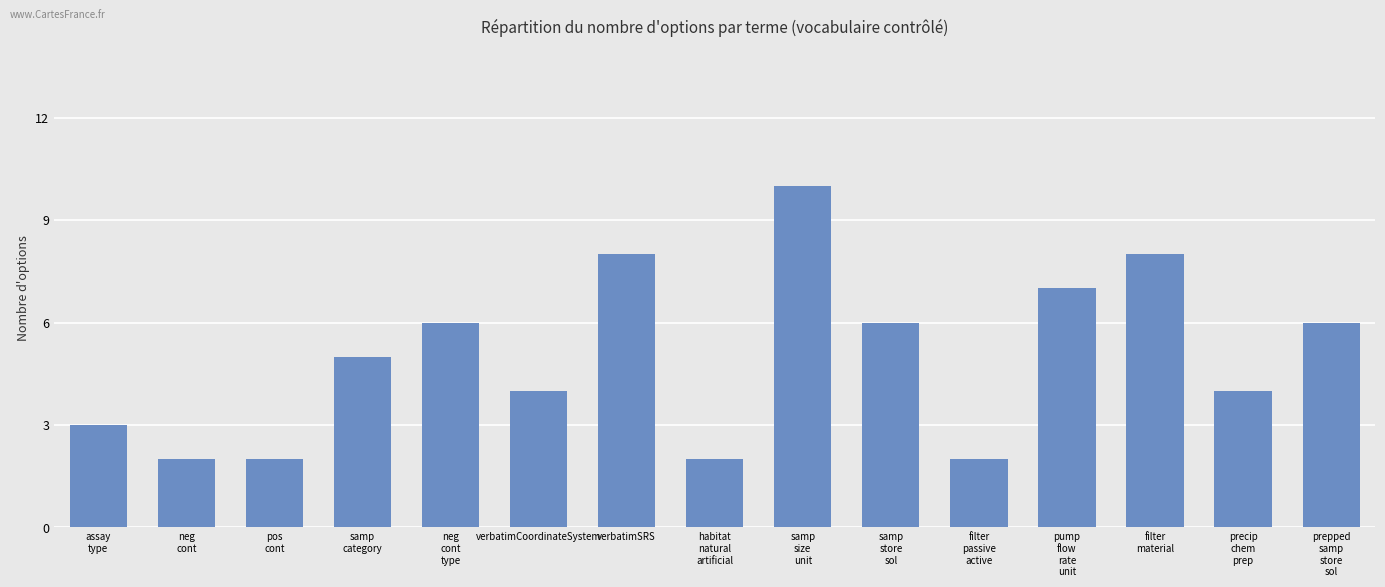

What is the sum of the values at verbatimSRS and pump
flow
rate
unit?

15